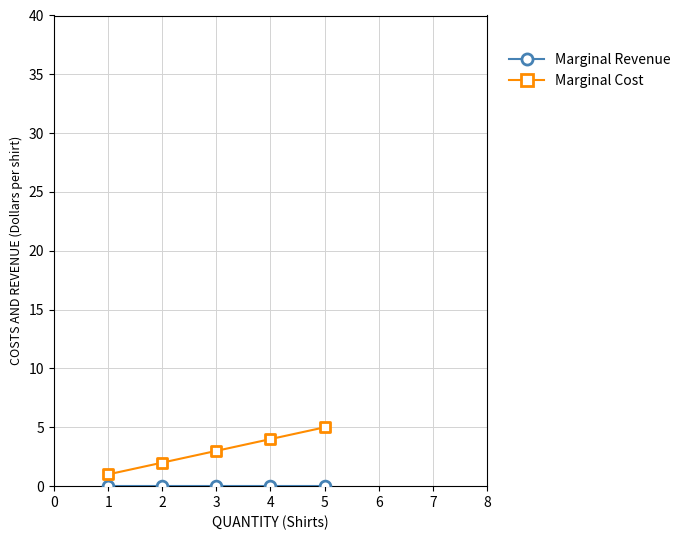

How many points are shown in the scatter plot?

10